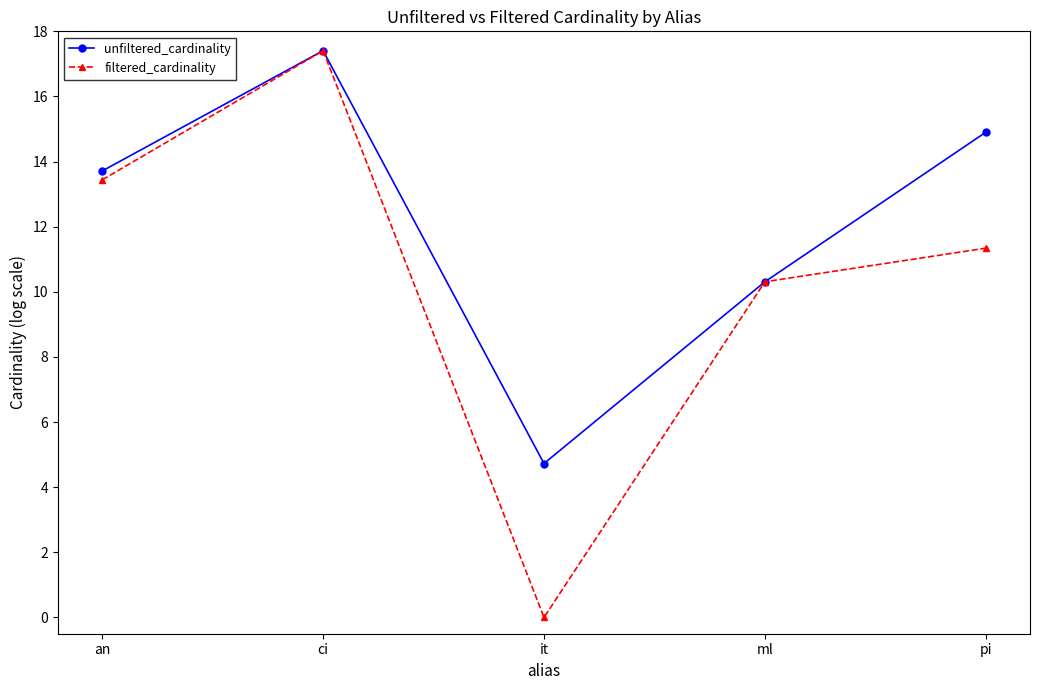

At how many categories does at least one series exceed 5?

4